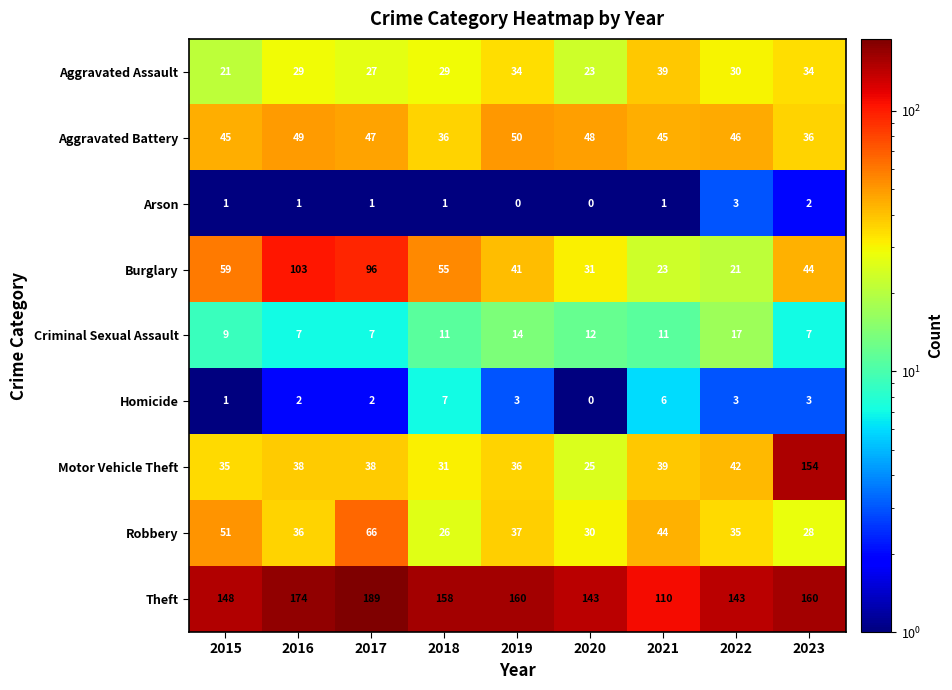

Rank the series at 2019 from highest to lowest value.

Theft, Aggravated Battery, Burglary, Robbery, Motor Vehicle Theft, Aggravated Assault, Criminal Sexual Assault, Homicide, Arson